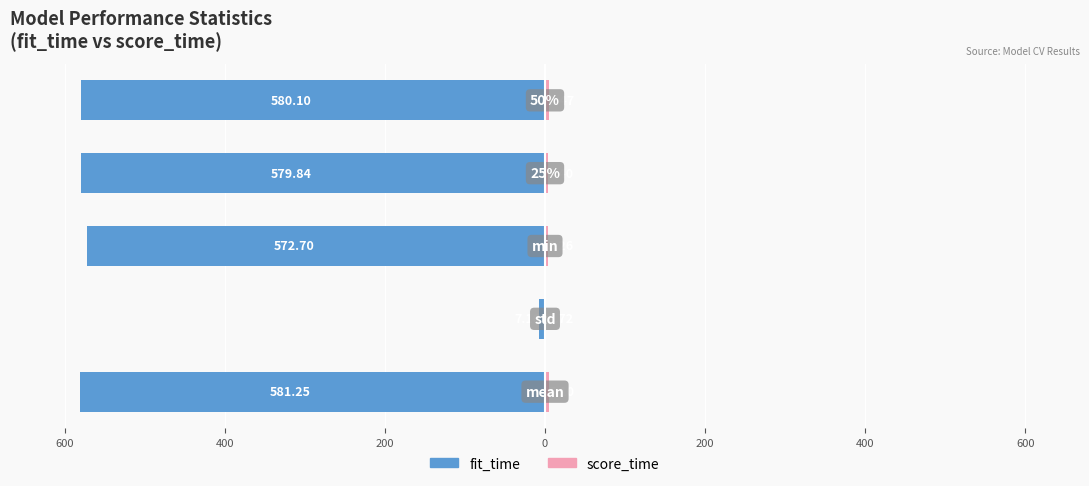

What is the difference between the maximum and second lowest values in the score_time series?

2.2